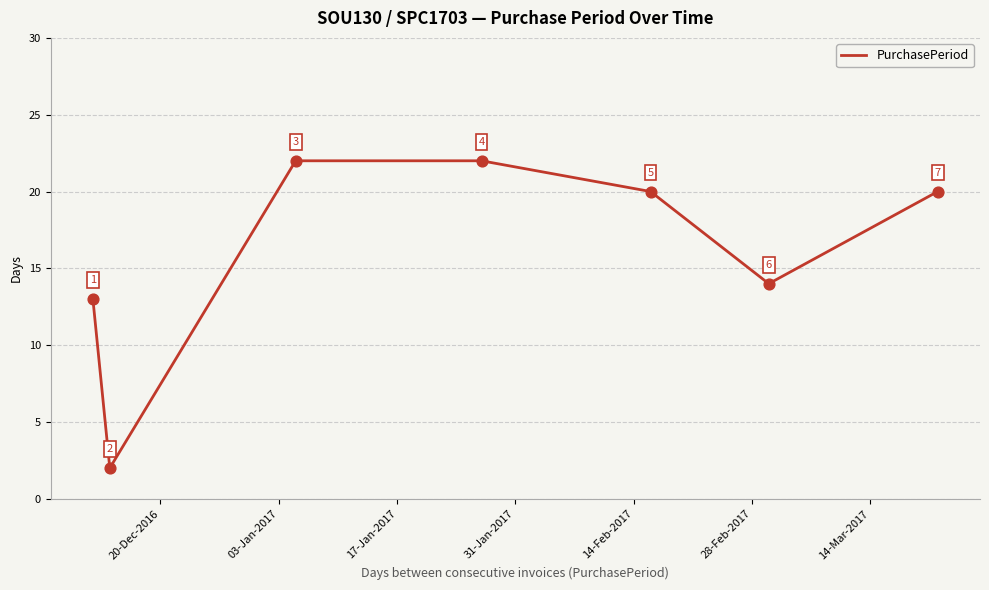

What is the sum of all values?

113